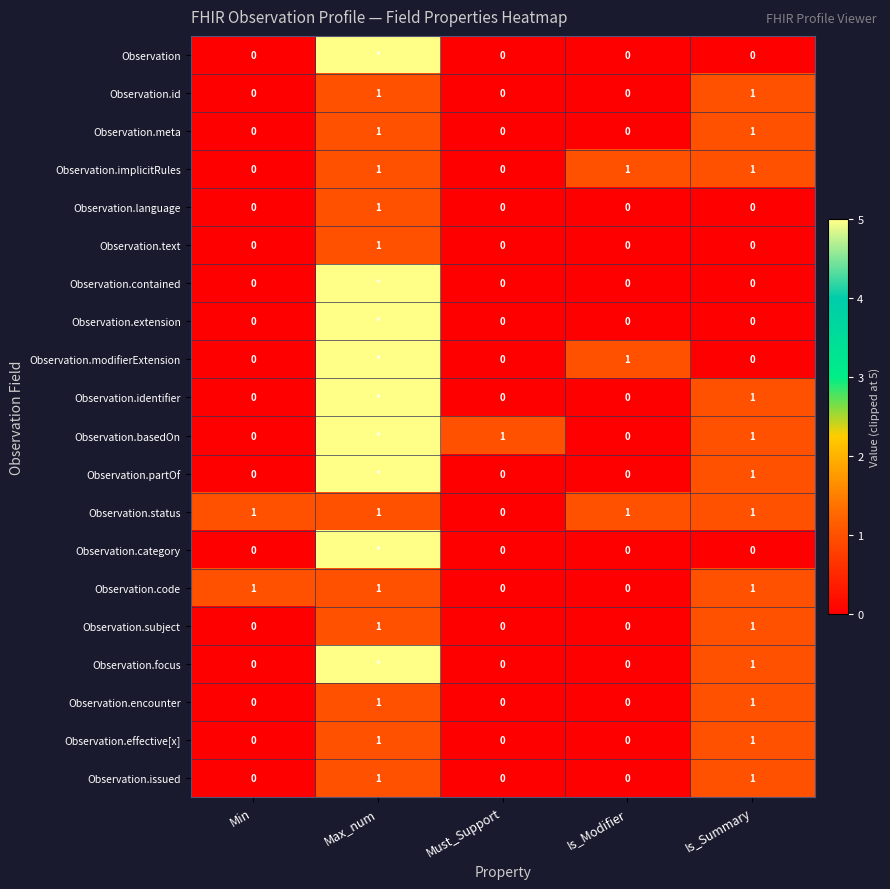

The Observation.language series shows 1 at Is_Summary. True or false?

False